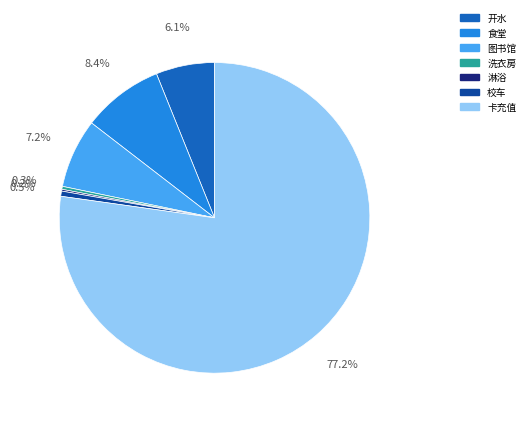

True or false: 校车 accounts for 11% of the total.

False